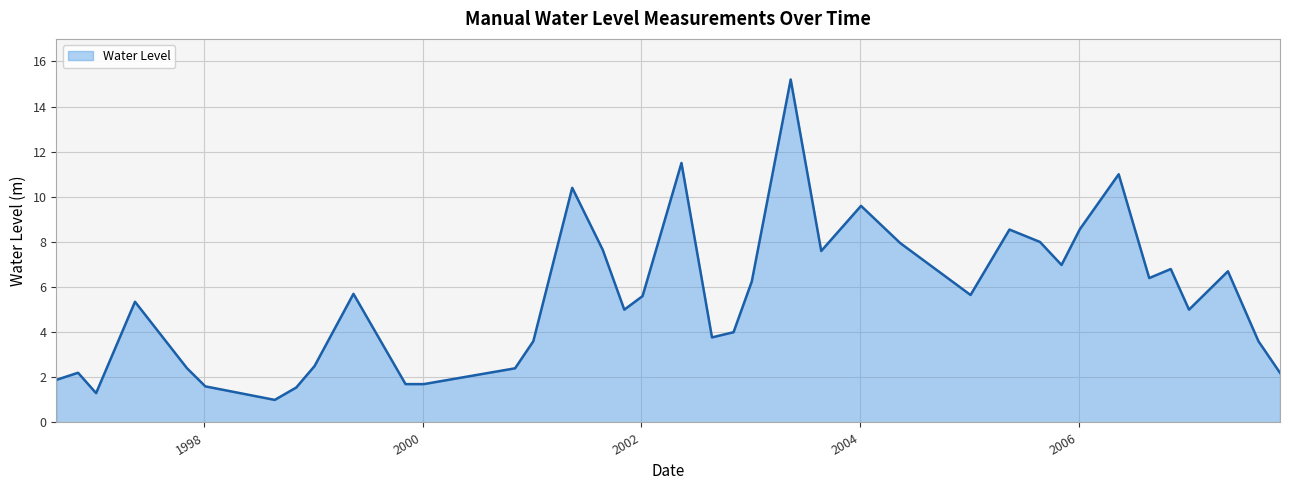

What is the difference between the maximum and minimum values?

14.2